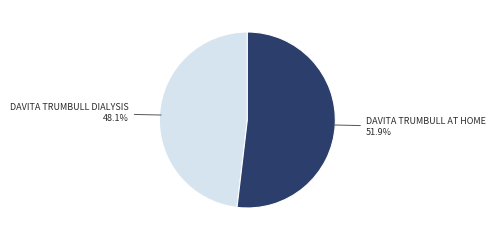

Count the number of slices in the pie.

2